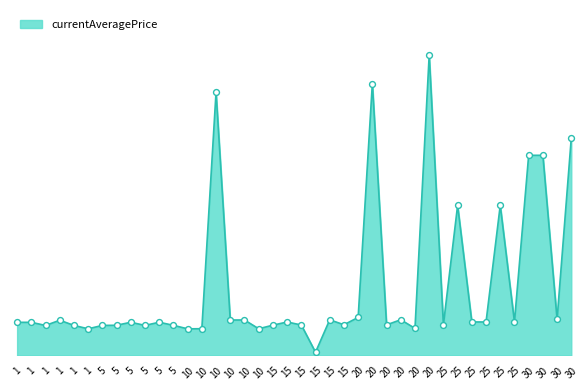

What is the change in value from 5 to 15?

+560